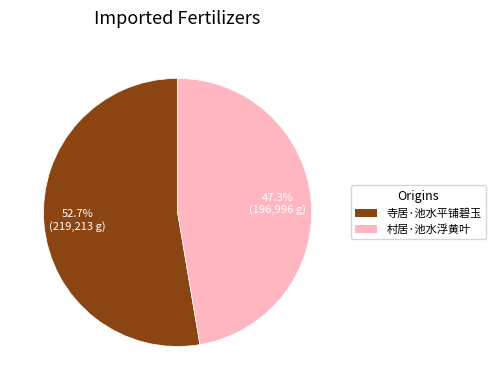

How many slices are in this pie chart?

2